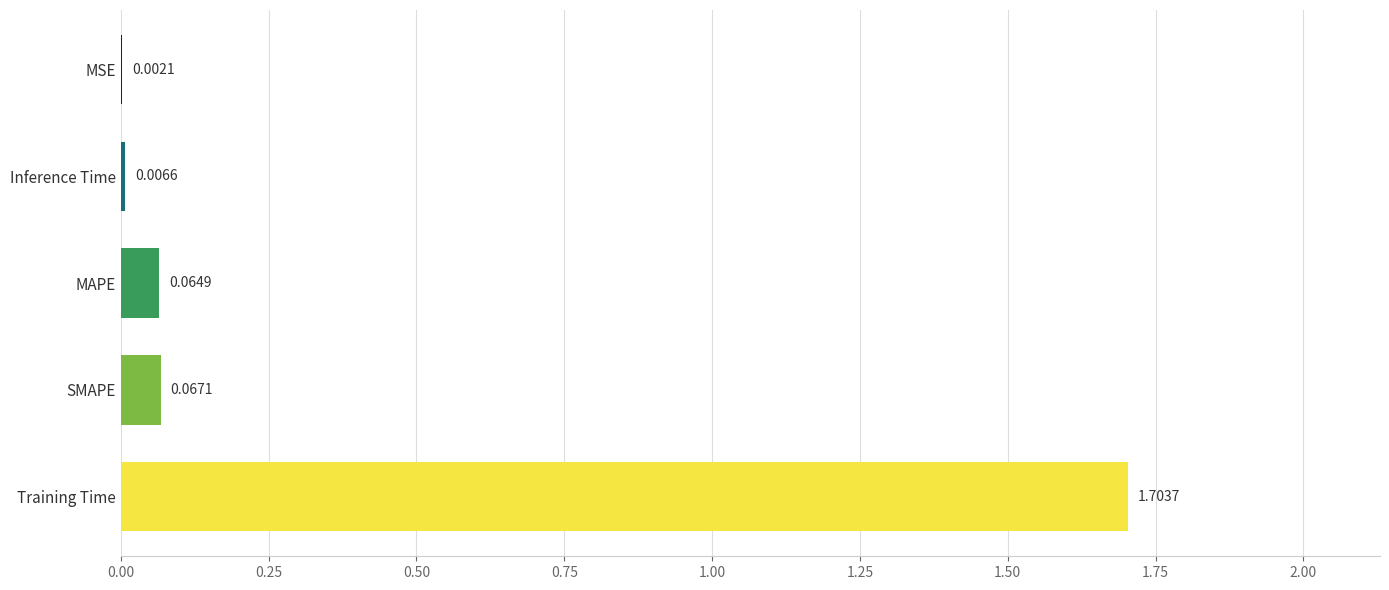

At which category does the chart reach its peak across all series?

Training Time